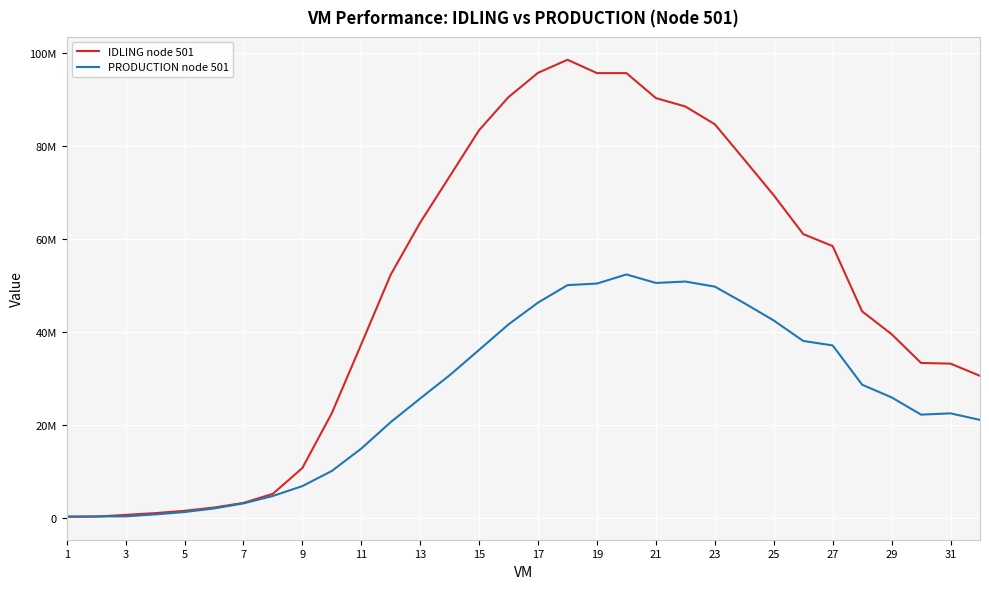

What are all the series names shown in the legend?

IDLING node 501, PRODUCTION node 501